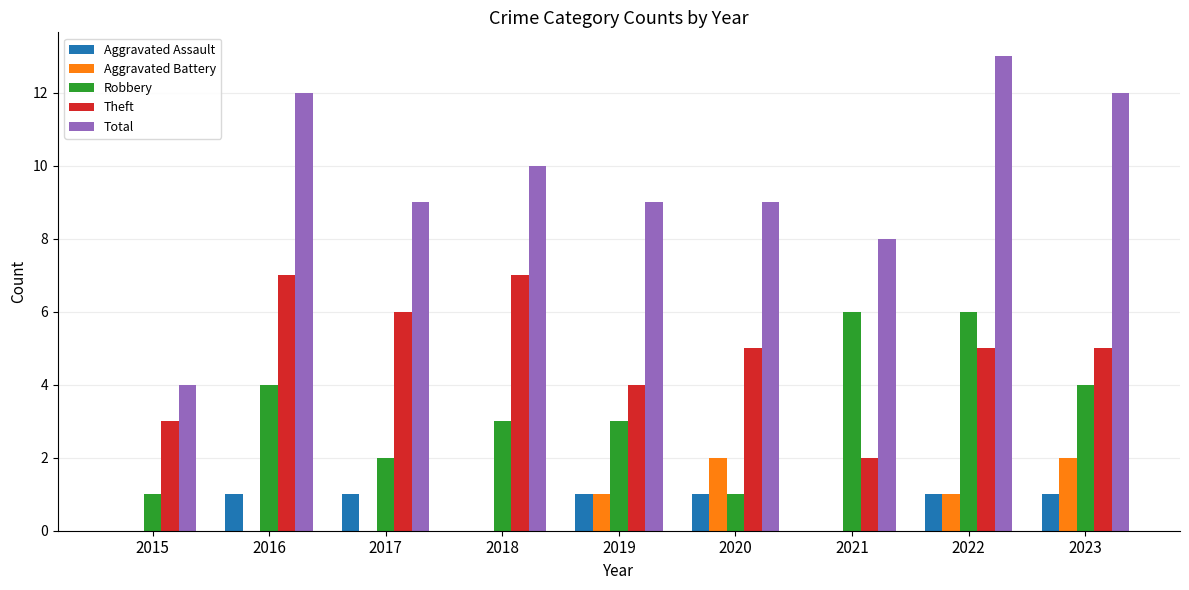

What is the difference between the Aggravated Assault values at 2018 and 2022?

1